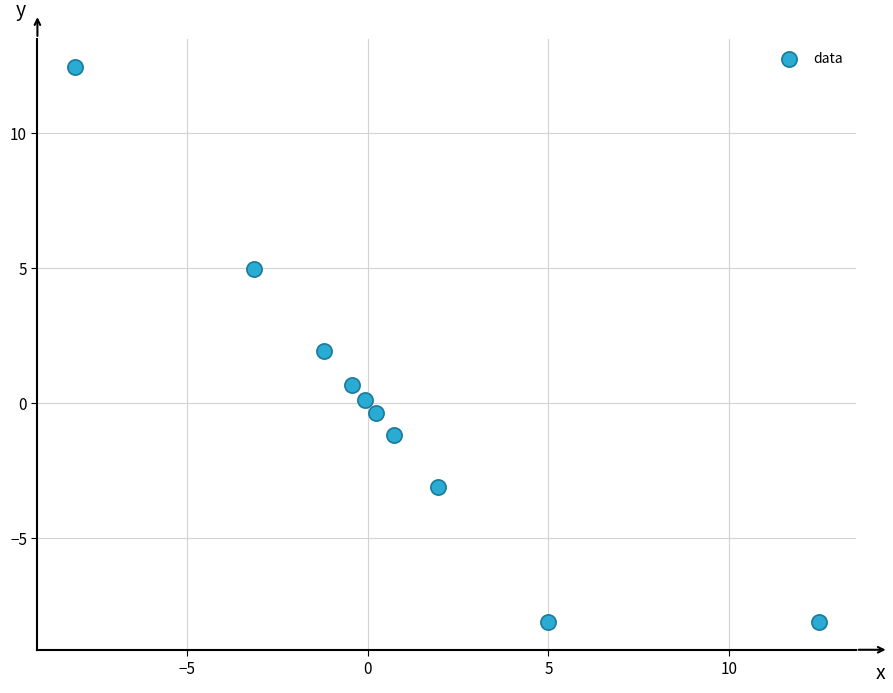

What is the average X value?

0.7